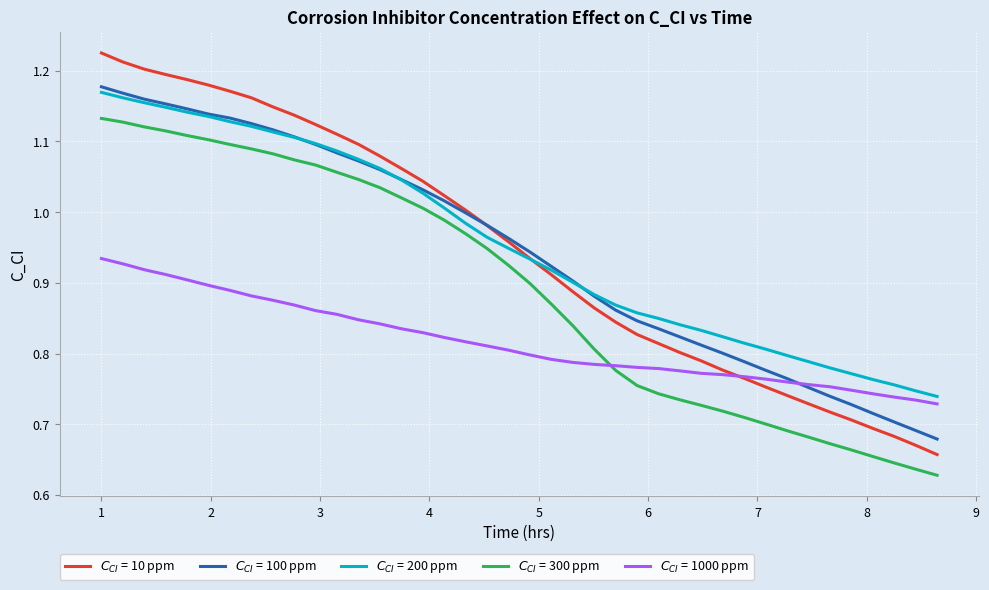

At how many categories does at least one series exceed 0?

40